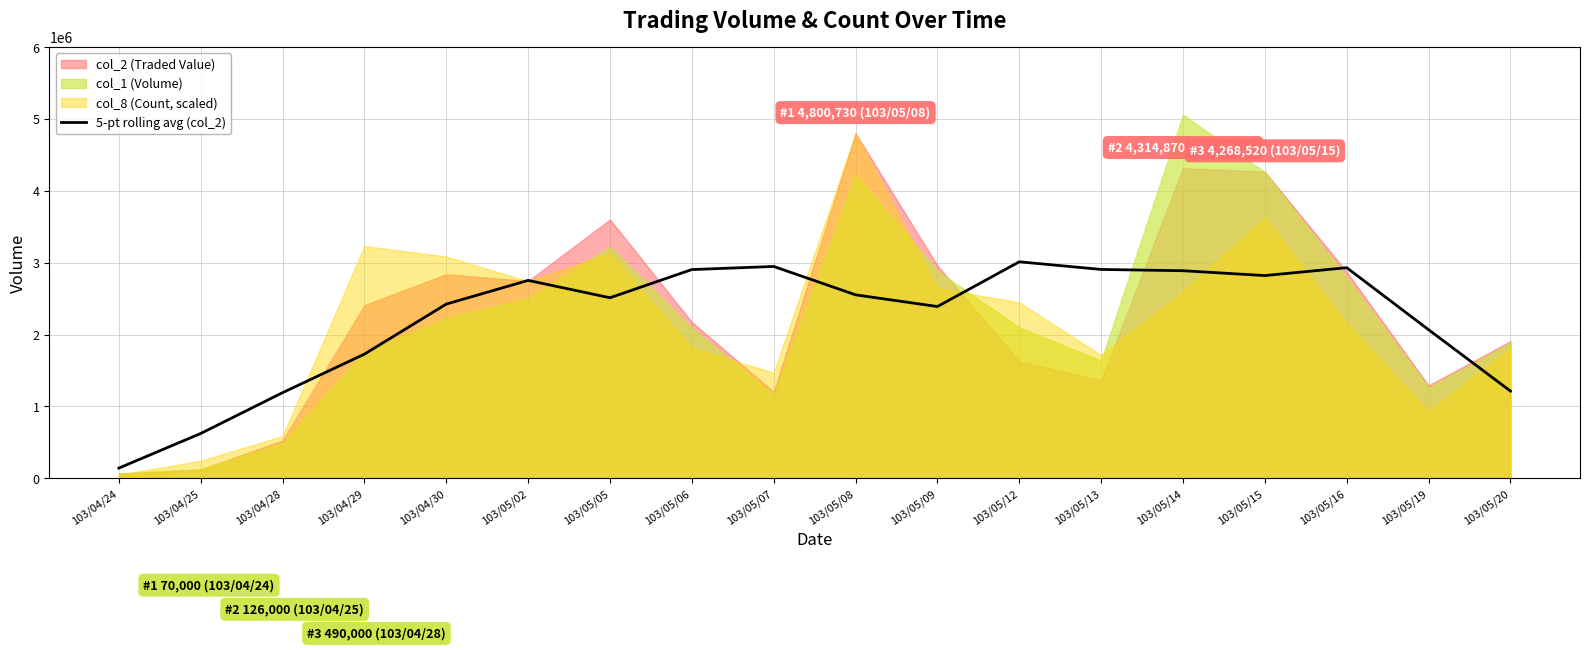

What position from the left is 103/05/09?

11